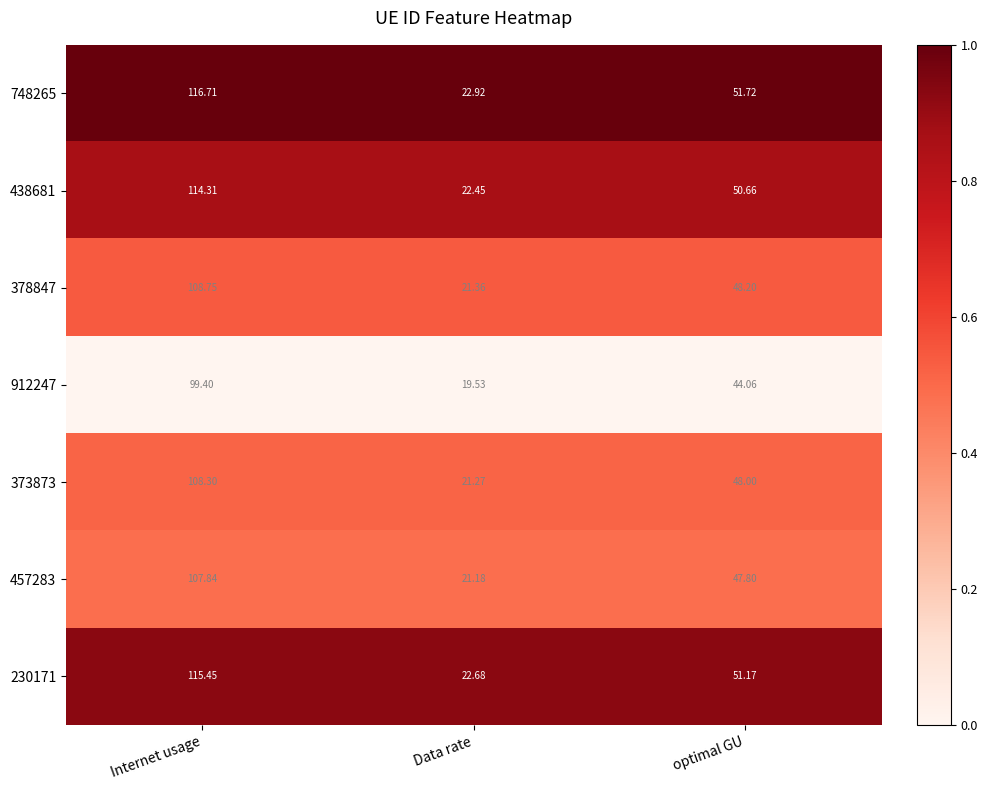

What is the spread (max minus min) of values at optimal GU?

7.7